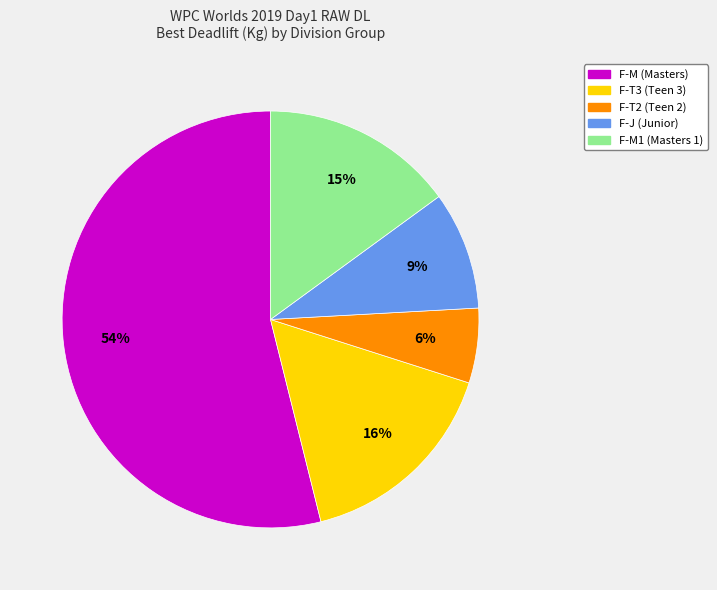

Does any single category account for the majority?

Yes